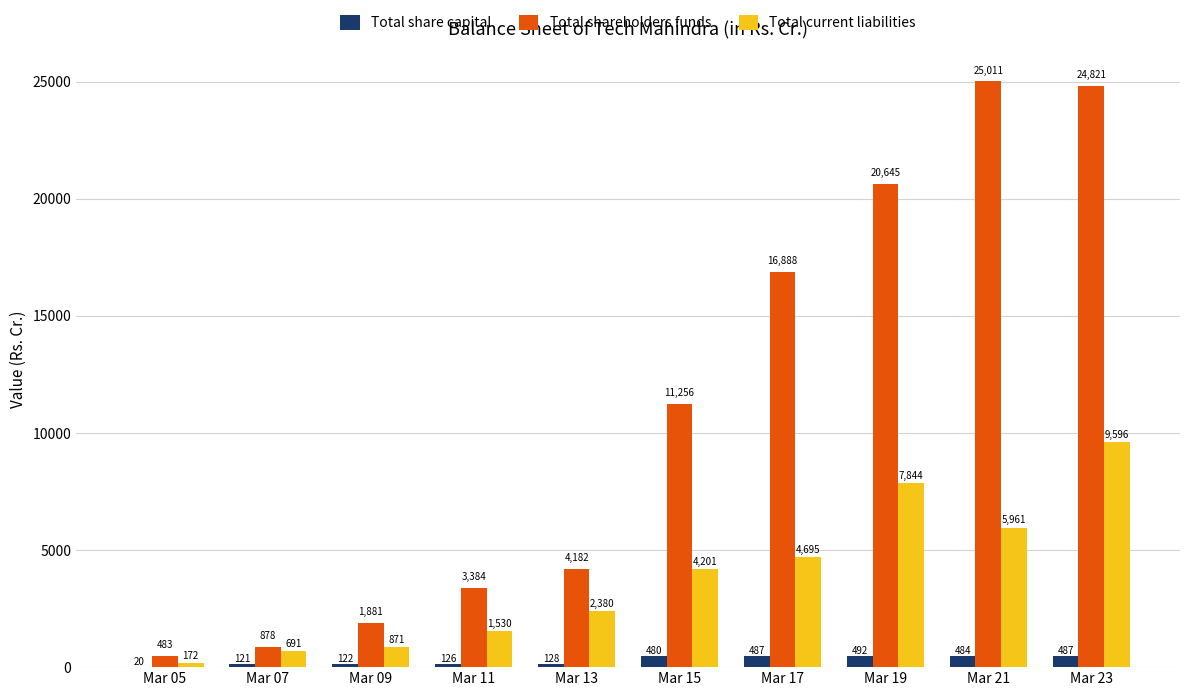

Is it true that Total current liabilities equals 481.4 at Mar 11?

False